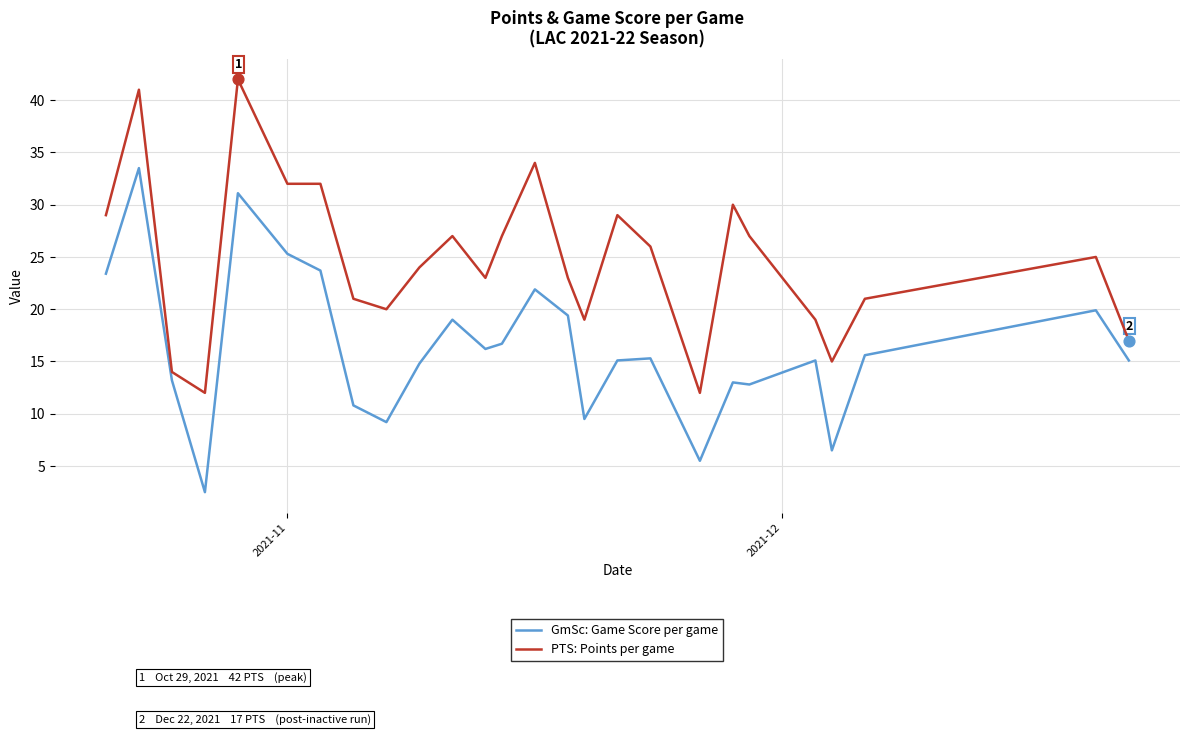

Which series has the largest total across all categories?

PTS: Points per game